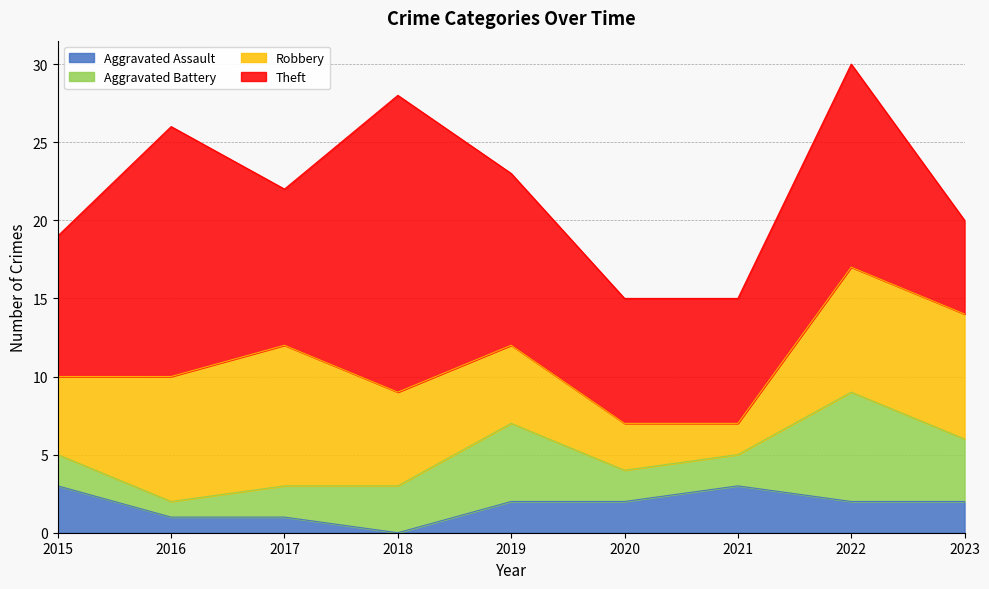

What is the total value across all series at 2021?

15